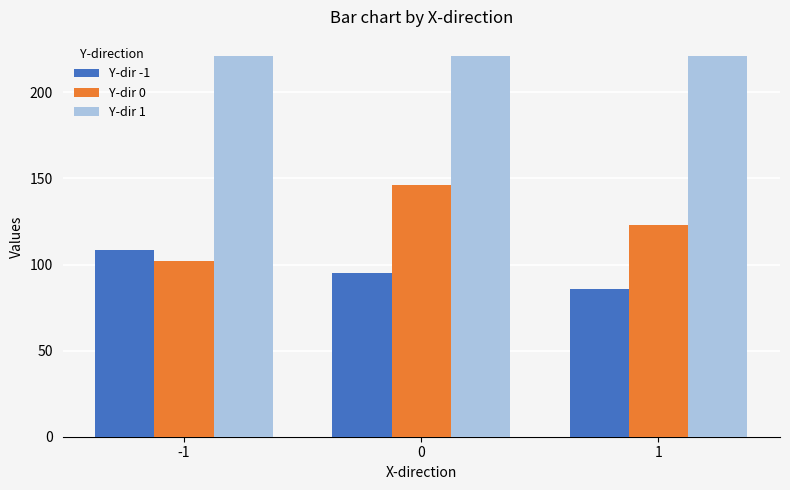

Reading left to right, what are all the values shown in this chart?

Y-dir -1: 108.3	94.9	85.9
Y-dir 0: 101.9	146.0	123.0
Y-dir 1: 221.2	221.2	221.2